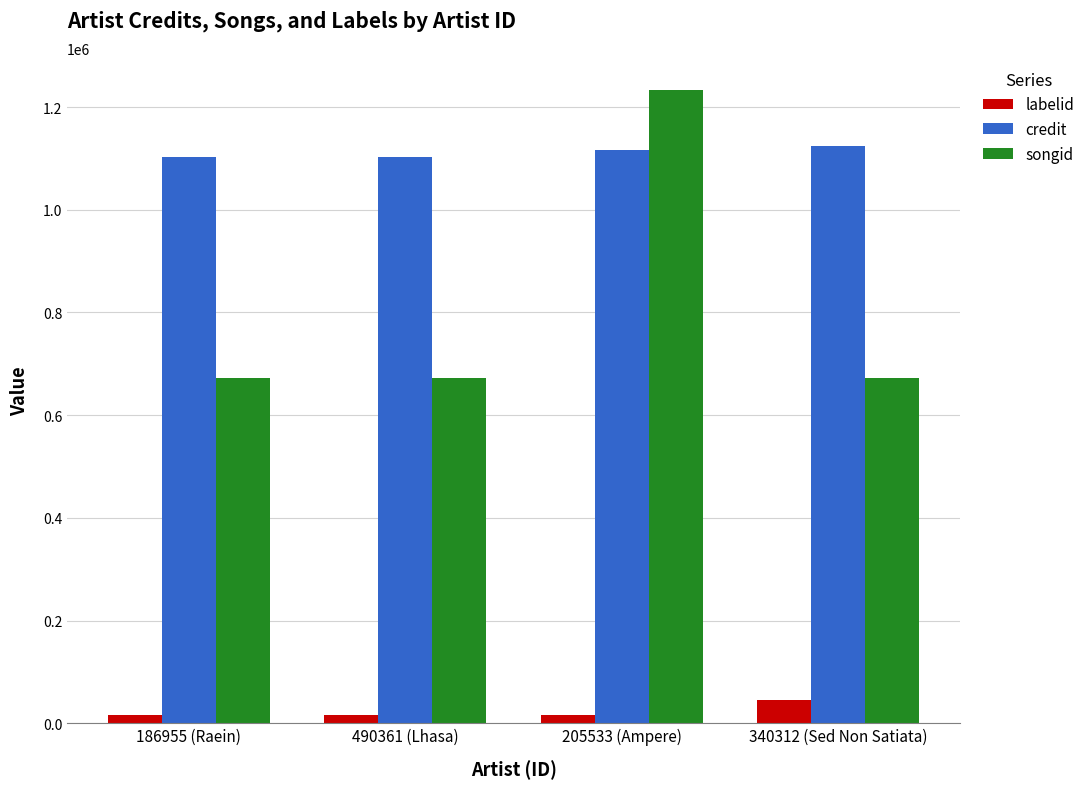

Between 186955 (Raein) and 340312 (Sed Non Satiata), which series saw the biggest shift?

labelid